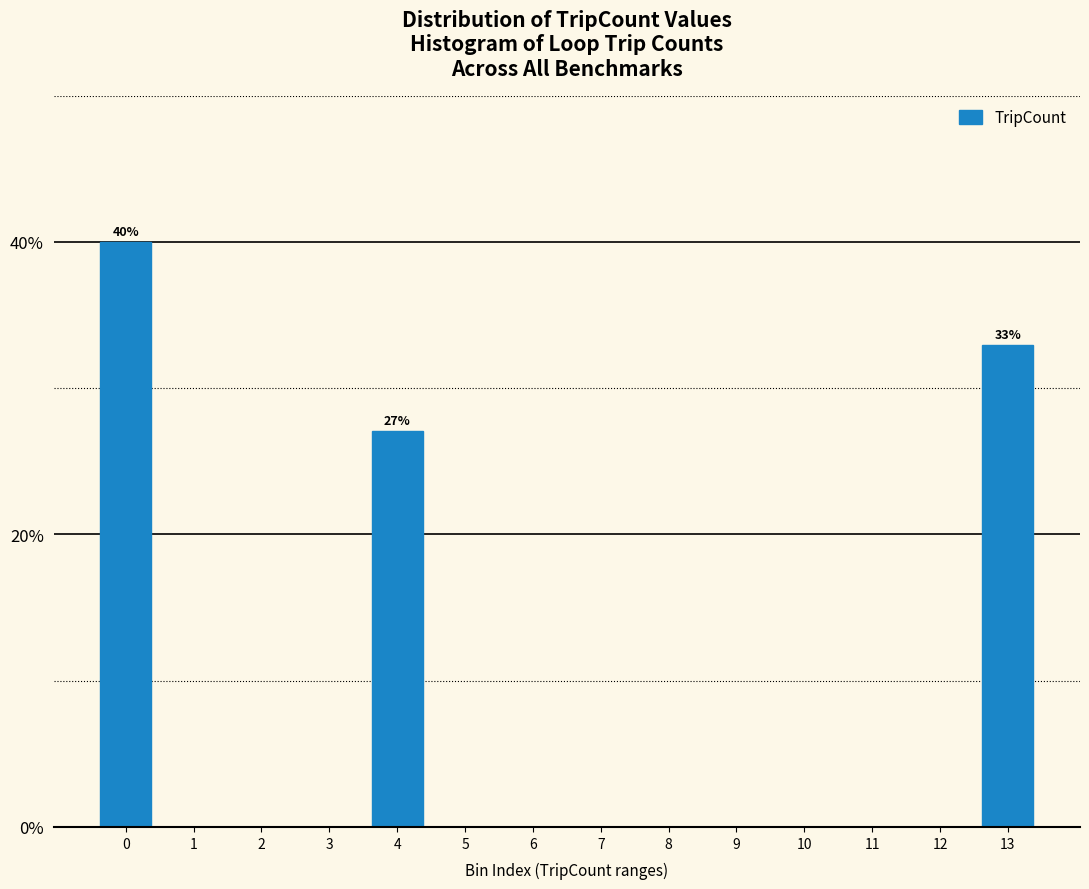

Reading left to right, transcribe all the data shown in this chart.

0=40.0	1=0.0	2=0.0	3=0.0	4=27.1	5=0.0	6=0.0	7=0.0	8=0.0	9=0.0	10=0.0	11=0.0	12=0.0	13=32.9